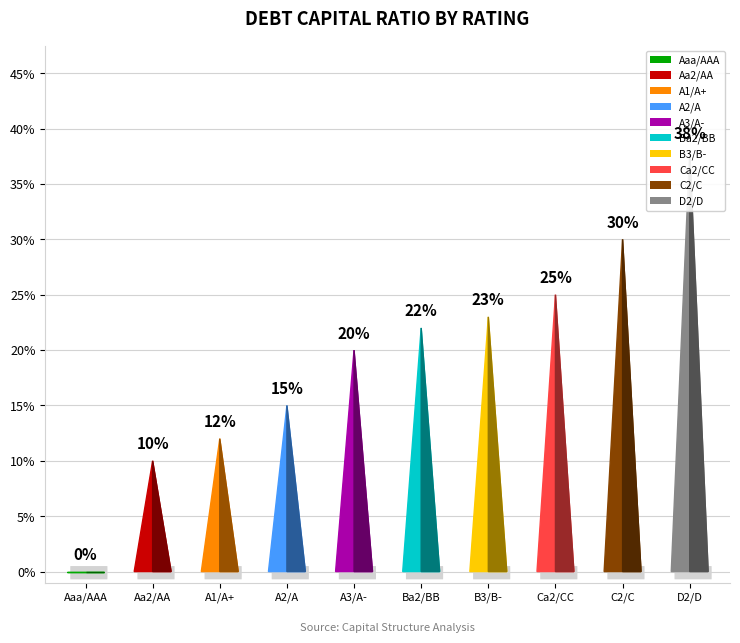

What is the label of the 8th bar from the left?

Ca2/CC